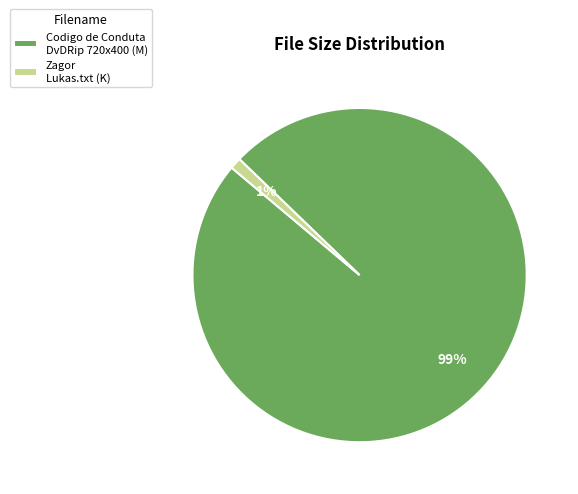

Count the number of slices in the pie.

2